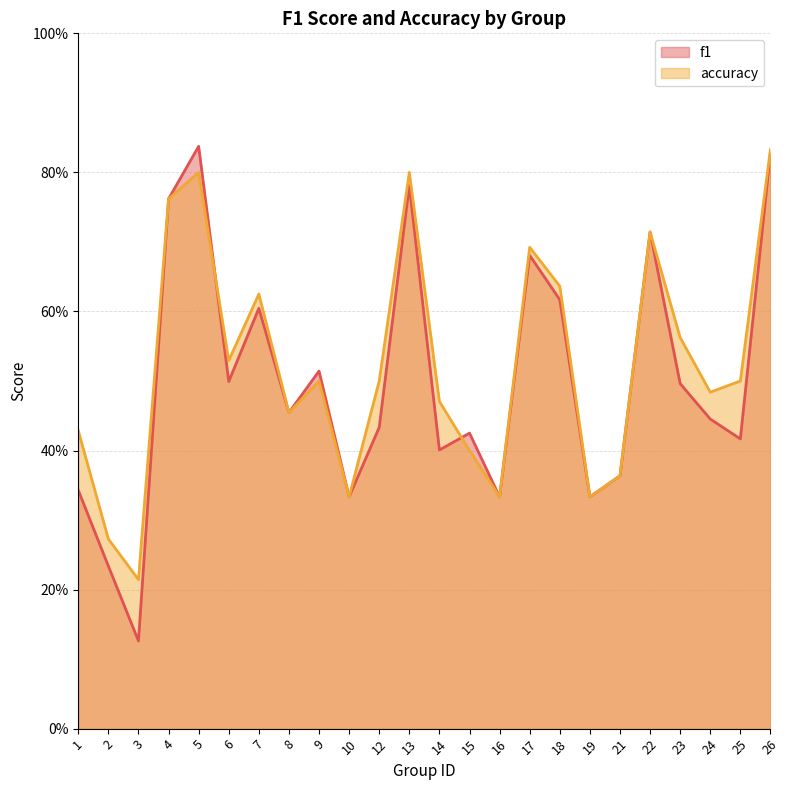

How many series are shown in this chart?

2